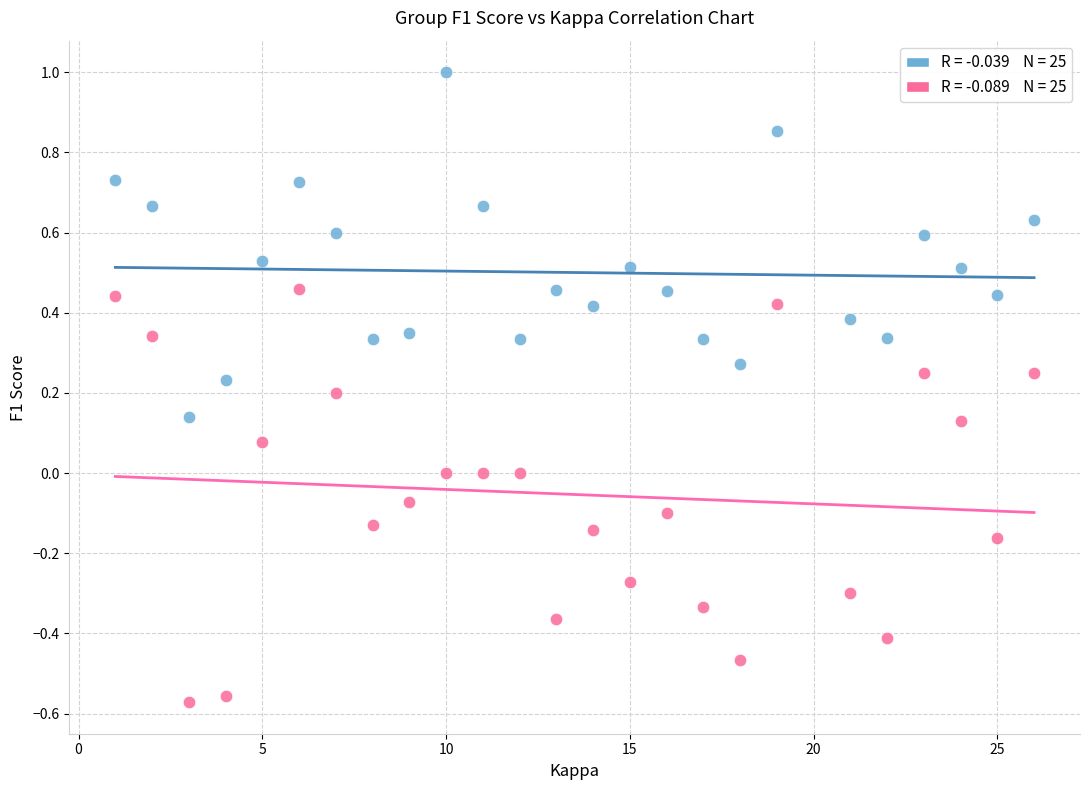

Across all data points, what is the range of X values (max minus min)?

25.0